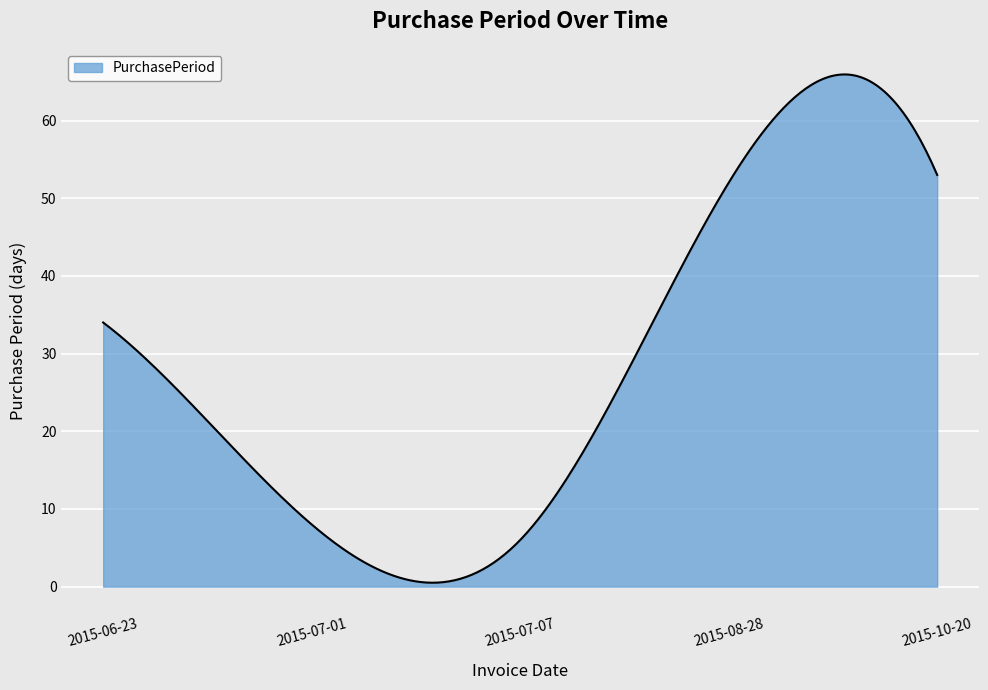

What is the difference between the maximum and minimum values?

65.4